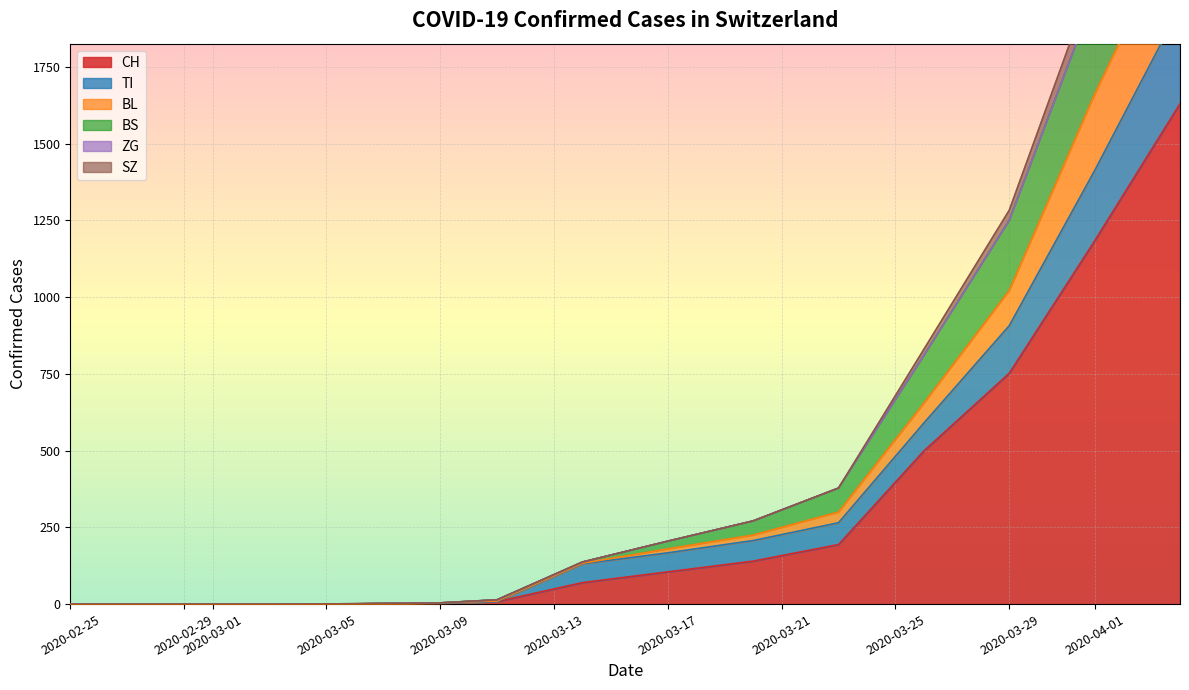

Which series changed the most between 2020-03-06 and 2020-04-30?

CH